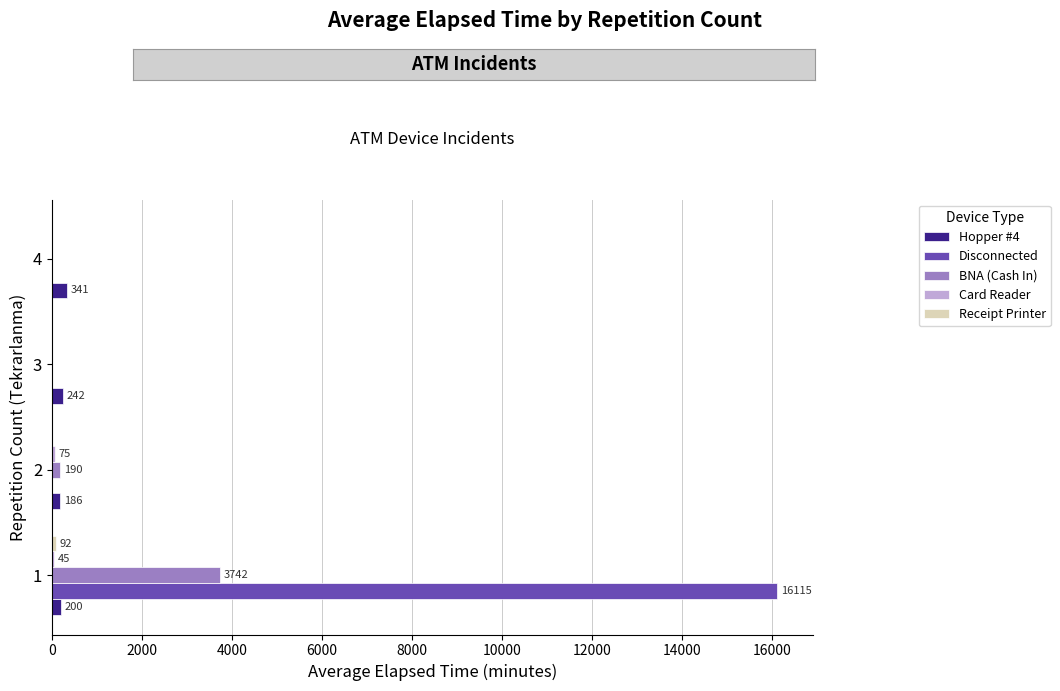

Which series has the largest total across all categories?

Disconnected